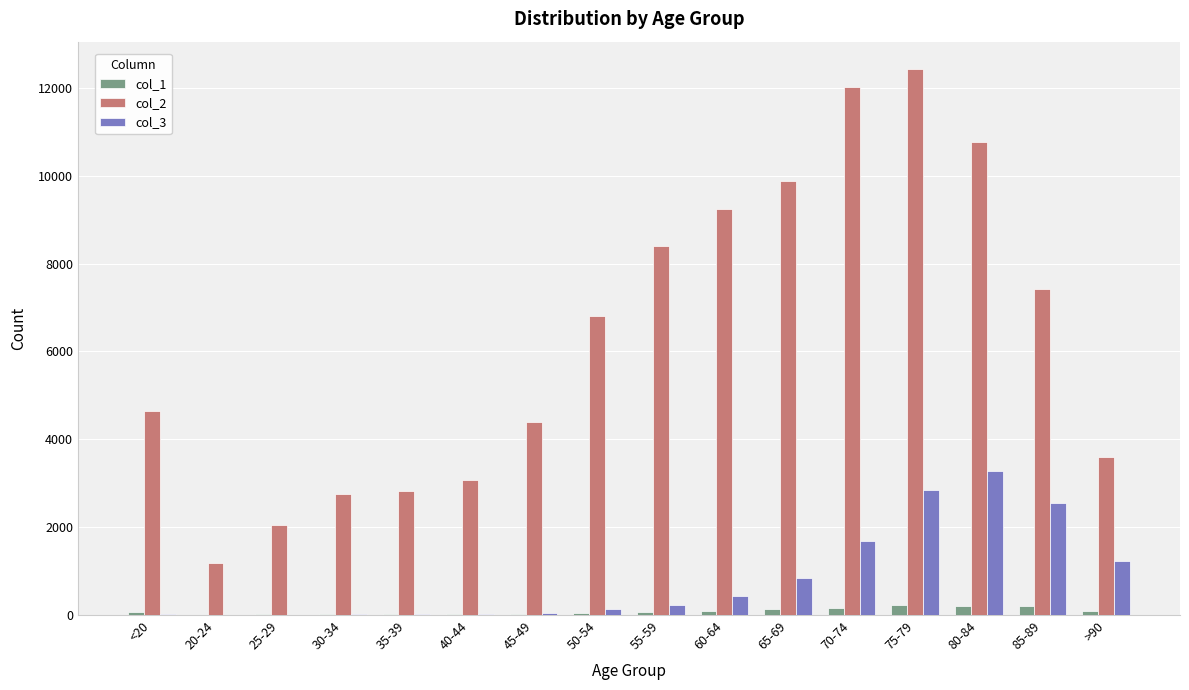

How many distinct data groups are displayed?

3